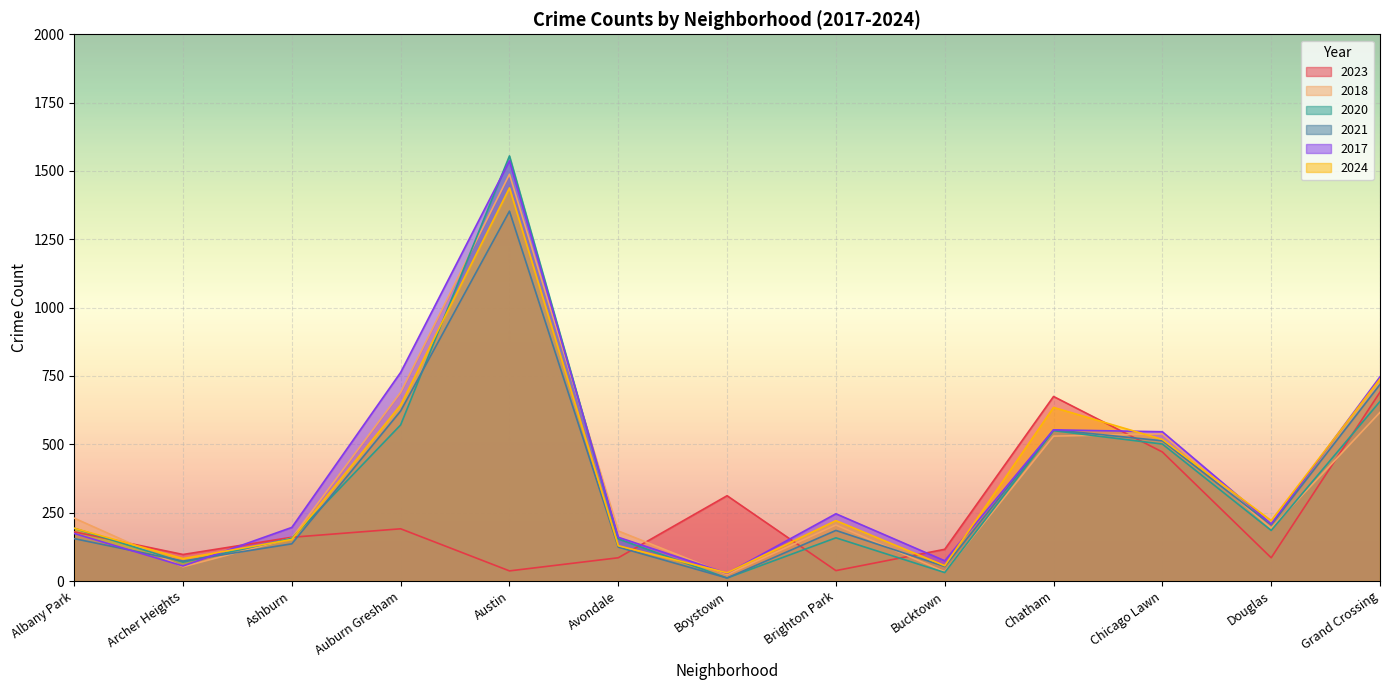

How many intersections are there between 2021 and 2023?

5